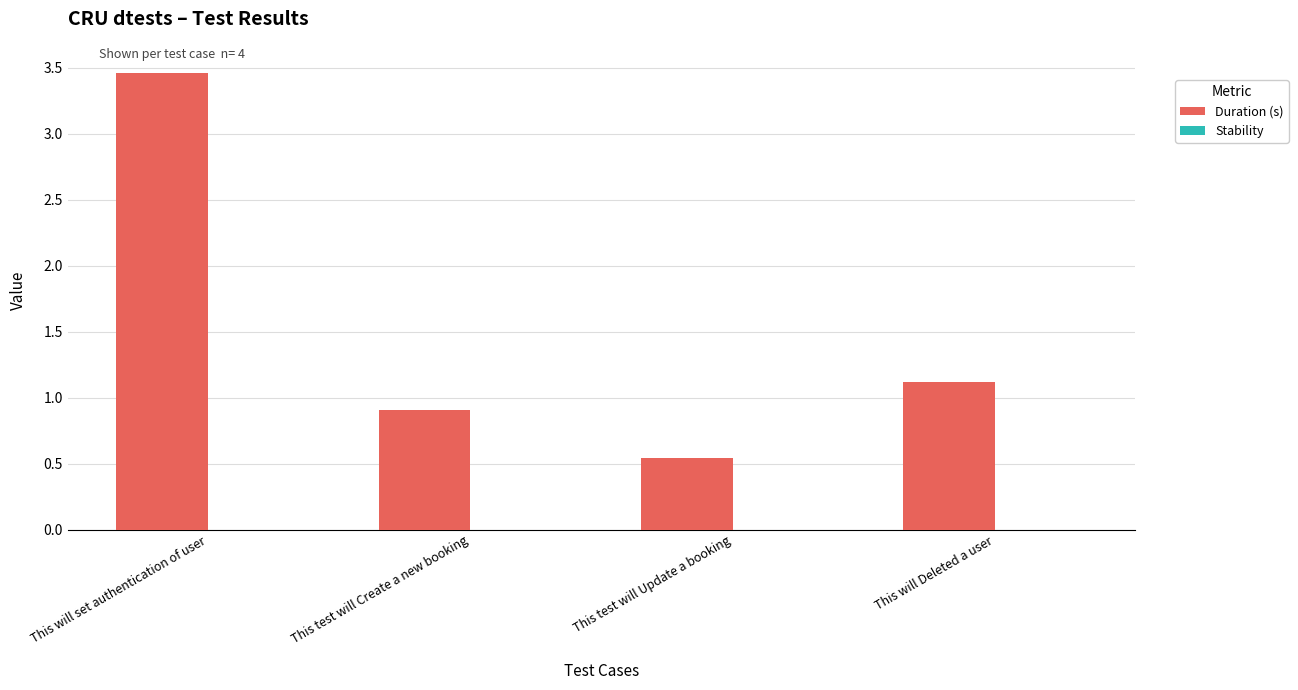

Rank the categories by value from highest to lowest.

This will set authentication of user, This will Deleted a user, This test will Create a new booking, This test will Update a booking